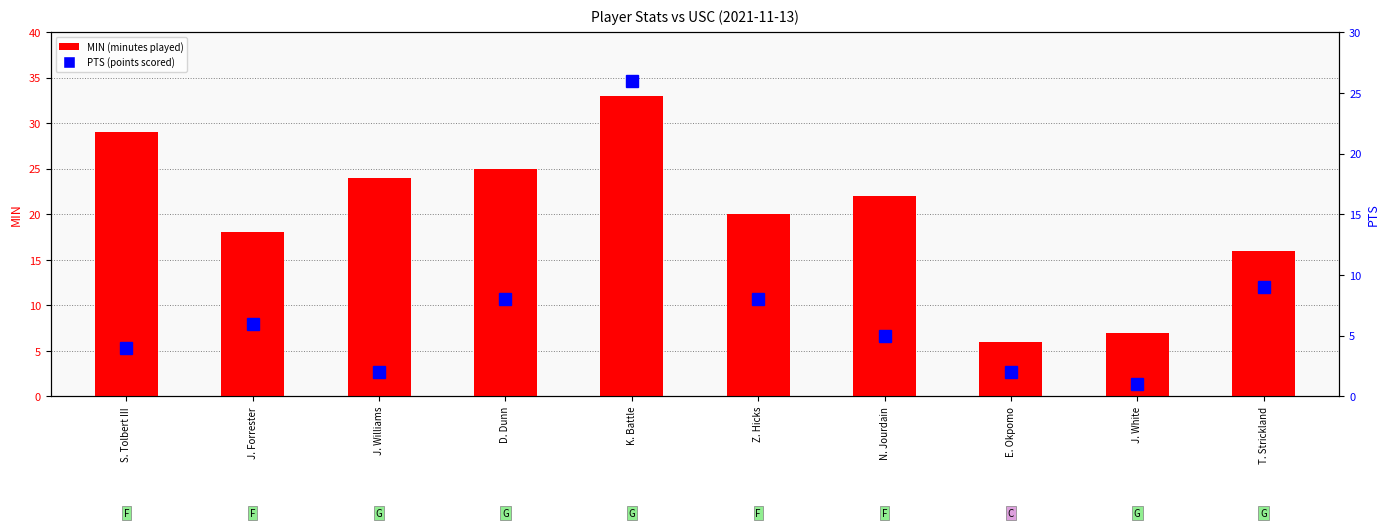

What is the difference between the maximum and second lowest values in the PTS series?

24